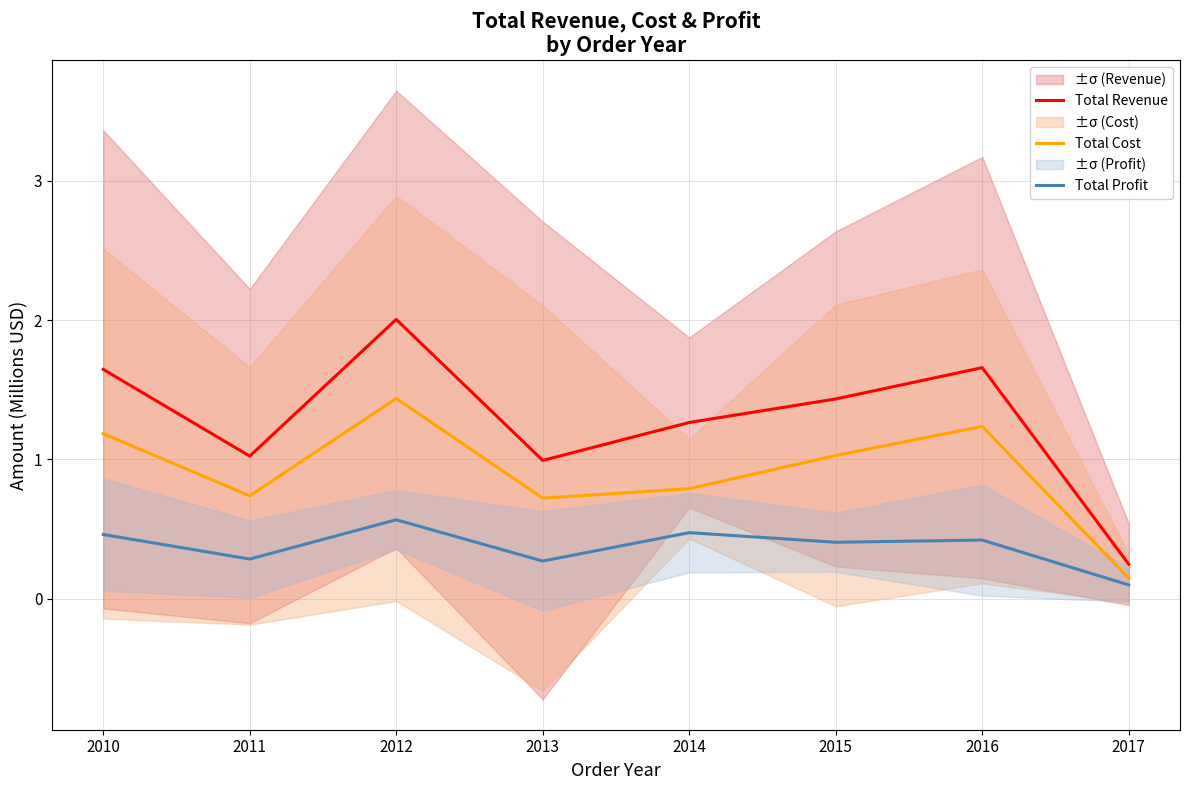

At how many categories does at least one series exceed 1?

6